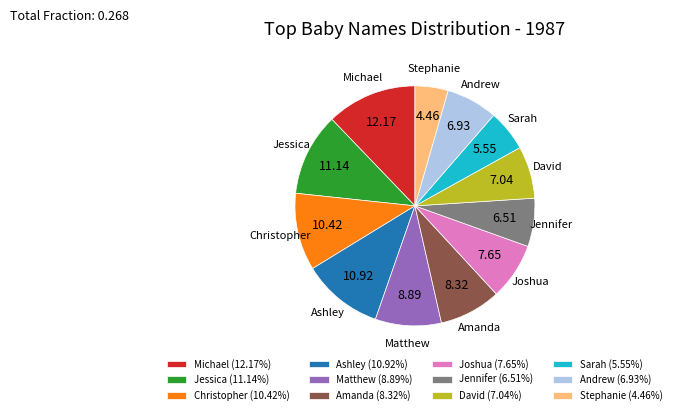

Does Amanda account for over 50% of the chart?

No